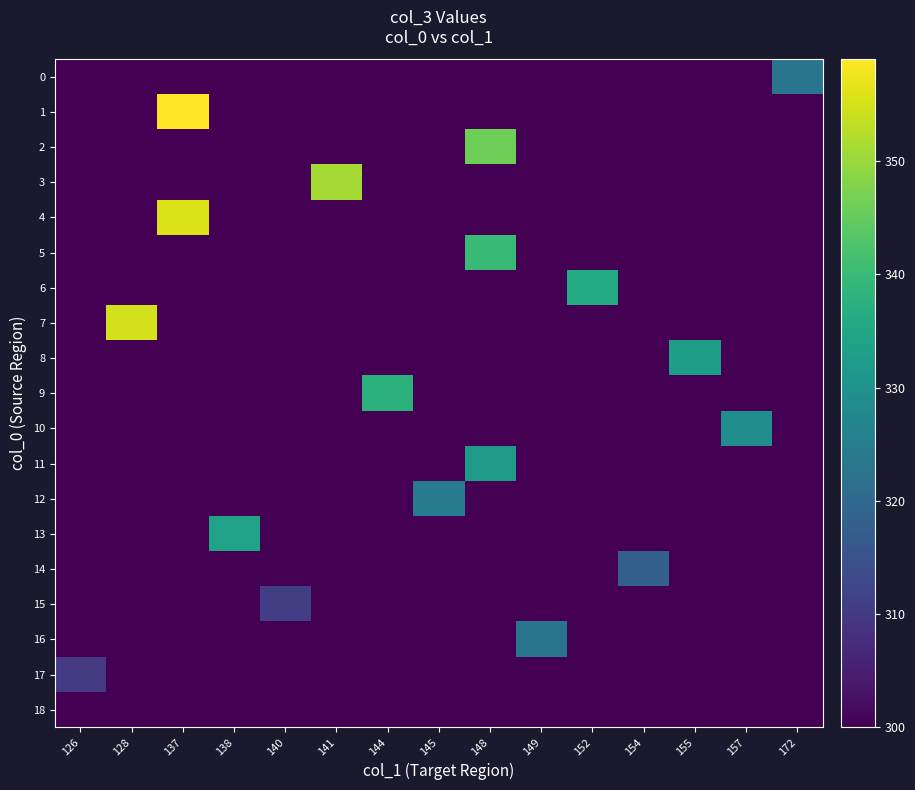

At 157, list the series in order from smallest to largest.

0, 1, 2, 3, 4, 5, 6, 7, 8, 9, 11, 12, 13, 14, 15, 16, 17, 18, 10